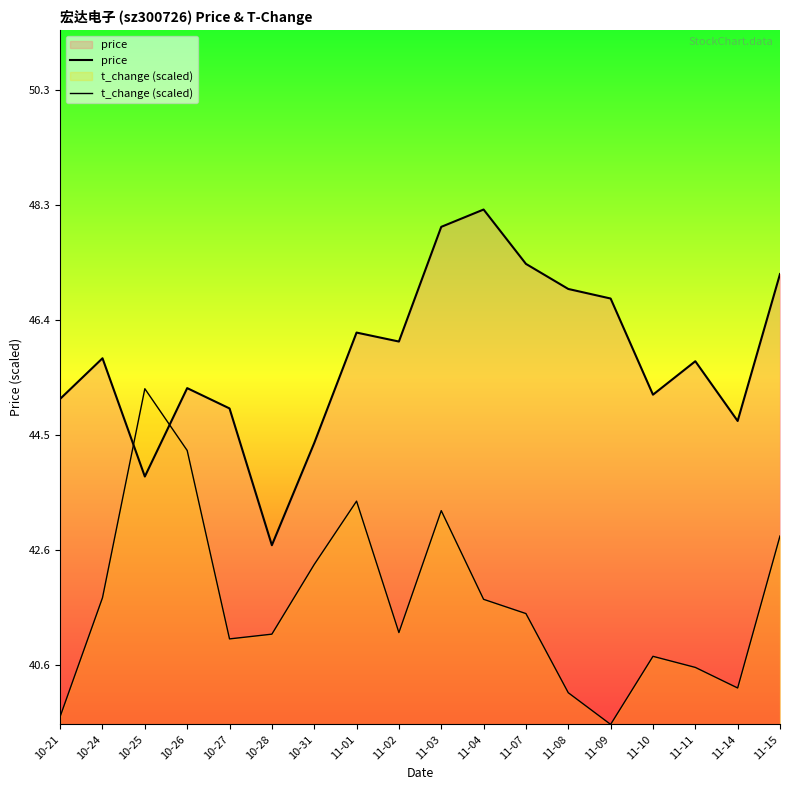

What is the value of the t_change (scaled) point at the 7th from the left?

42.3